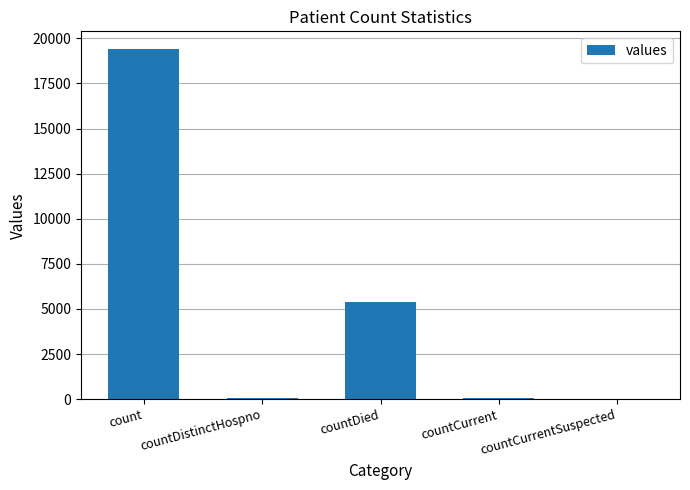

What is the sum of all values?

24875